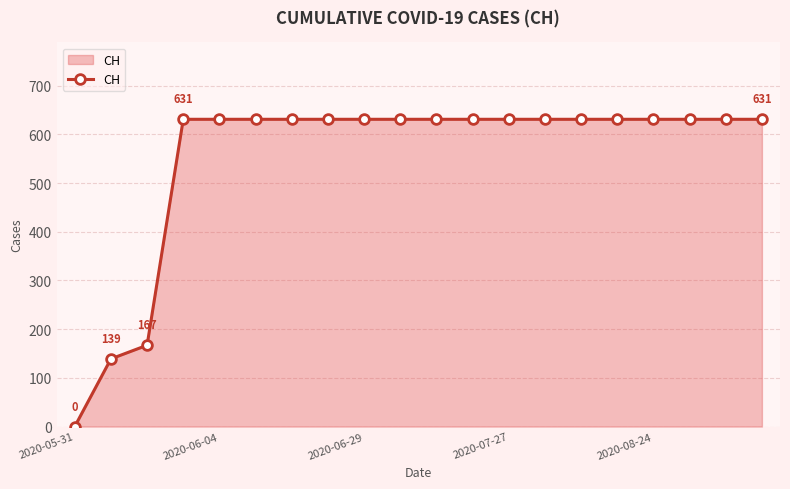

What is the difference between the second highest and minimum values?

631